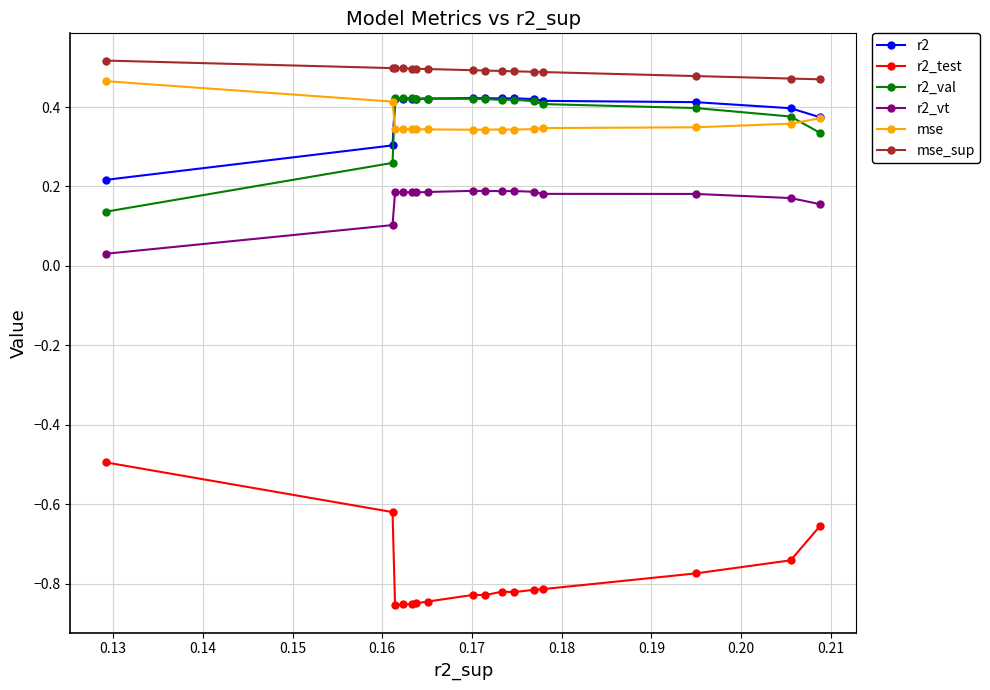

Which series has the largest total across all categories?

mse_sup